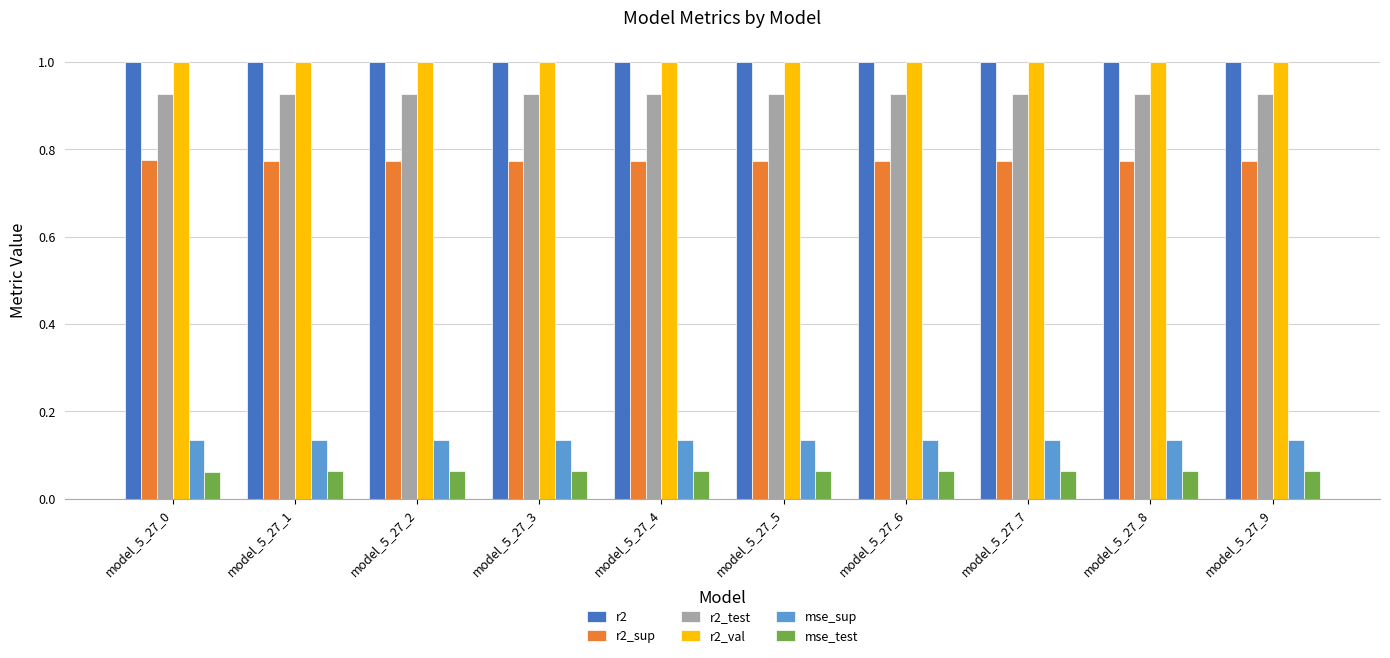

What is the sum of all mse_test values?

0.6